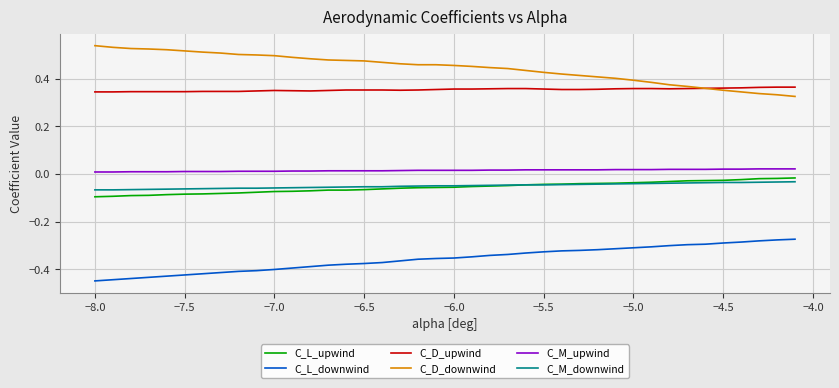

Which series has the largest total across all categories?

C_D_downwind